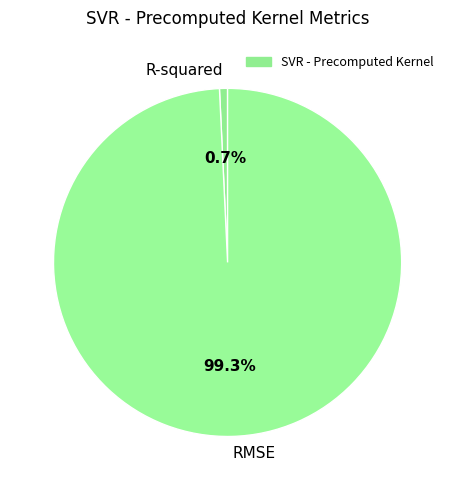

To the nearest percent, what percentage of the pie is R-squared?

1%